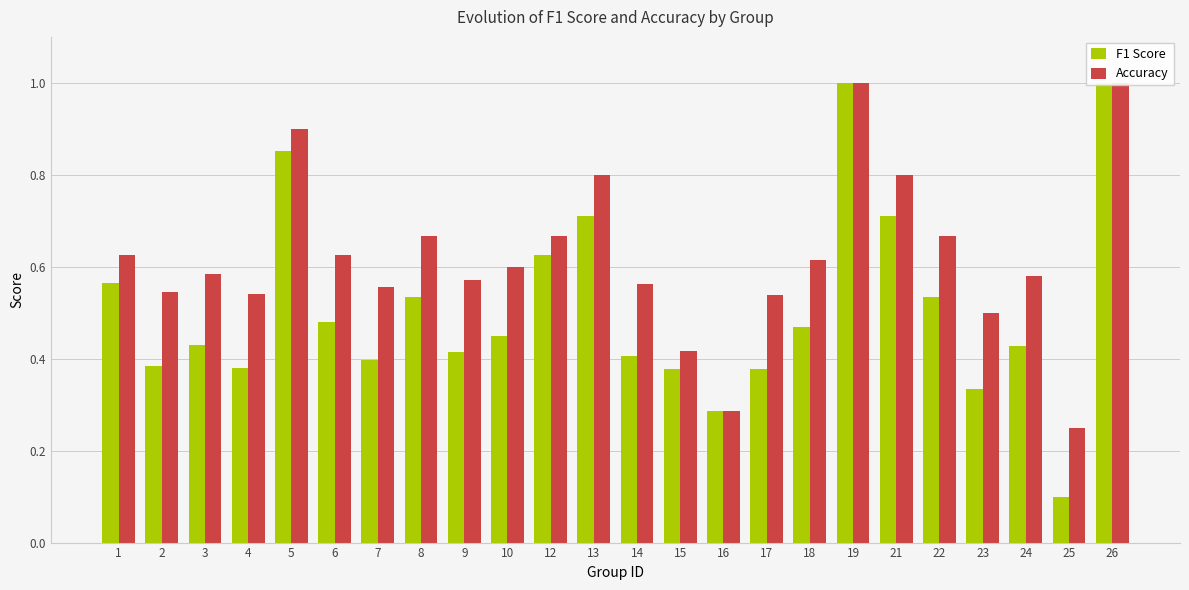

List the series in order of their peak value, highest first.

F1 Score, Accuracy